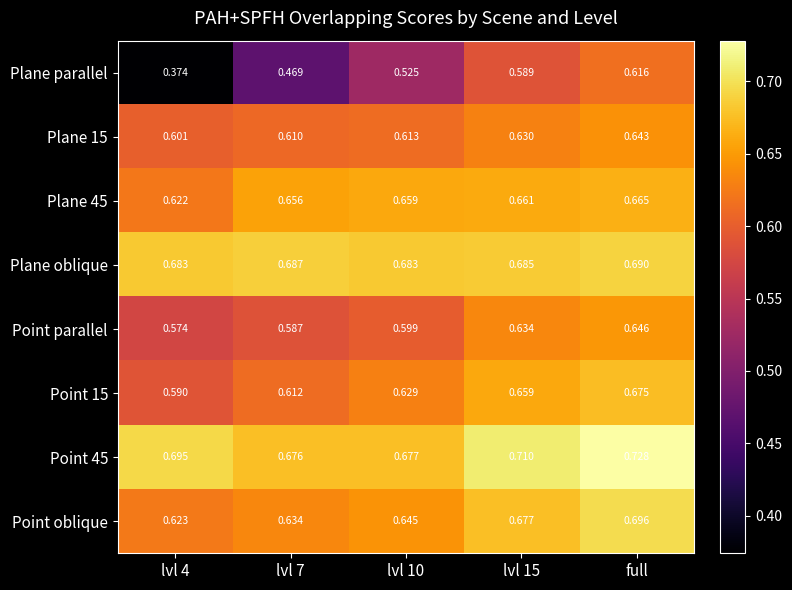

Between lvl 4 and lvl 15, which series saw the biggest shift?

Plane parallel